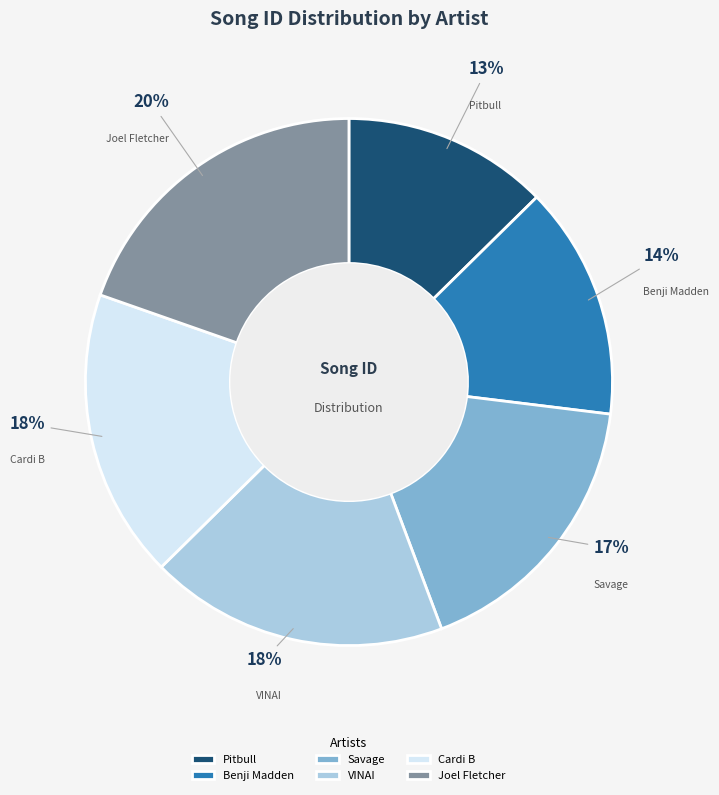

Which has a higher value, VINAI or Savage?

VINAI